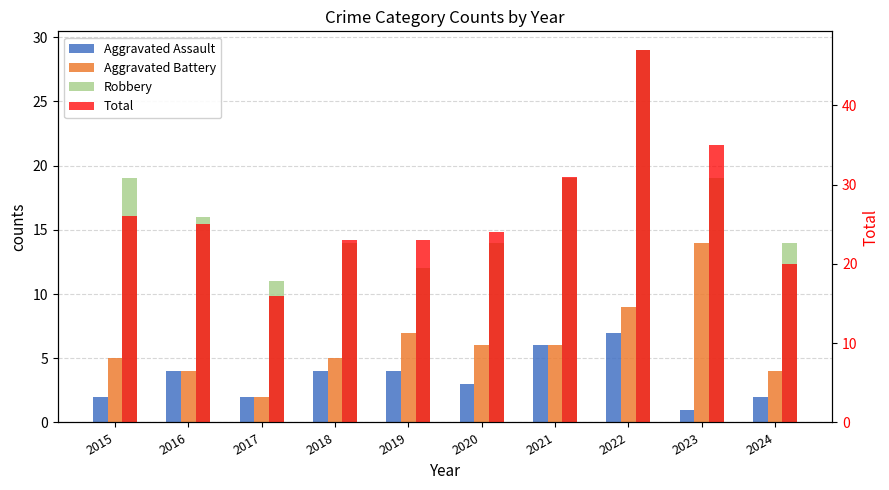

Rank the categories by Total value from lowest to highest.

2017, 2024, 2018, 2019, 2020, 2016, 2015, 2021, 2023, 2022